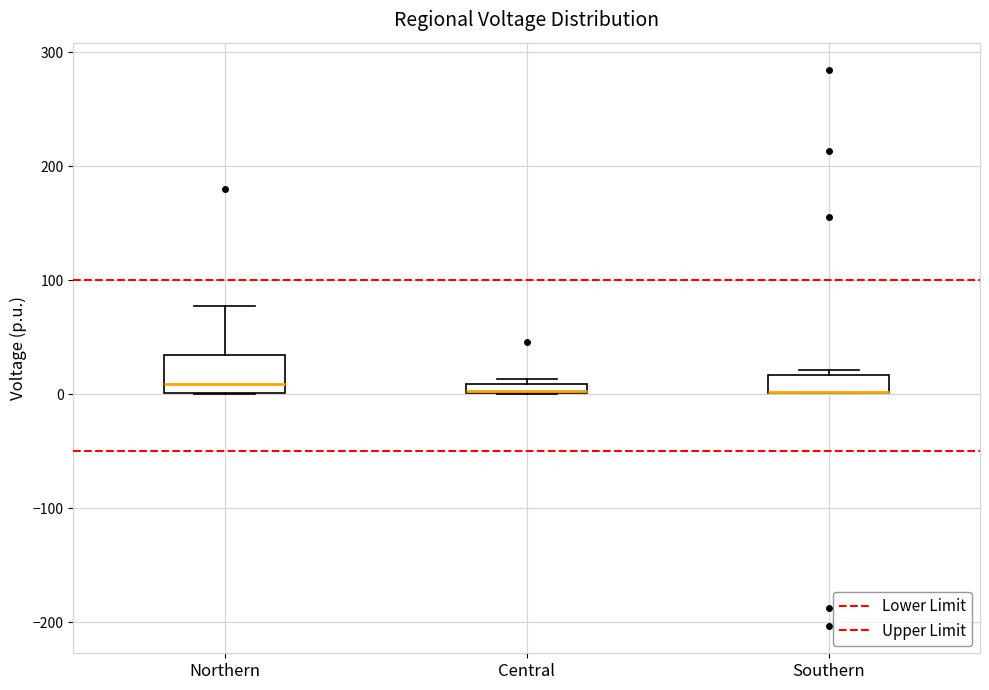

Where does the upper whisker of the box for Northern end on the y-axis? The values are not printed on the chart, so give them approximately, as read against the axis.

80